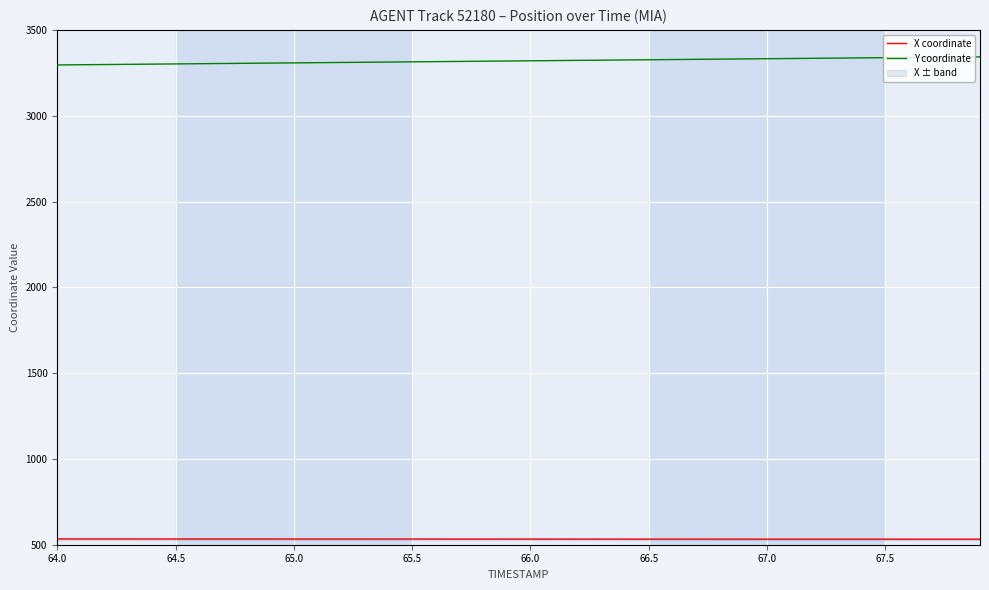

True or false: X coordinate and Y coordinate cross at least once.

False